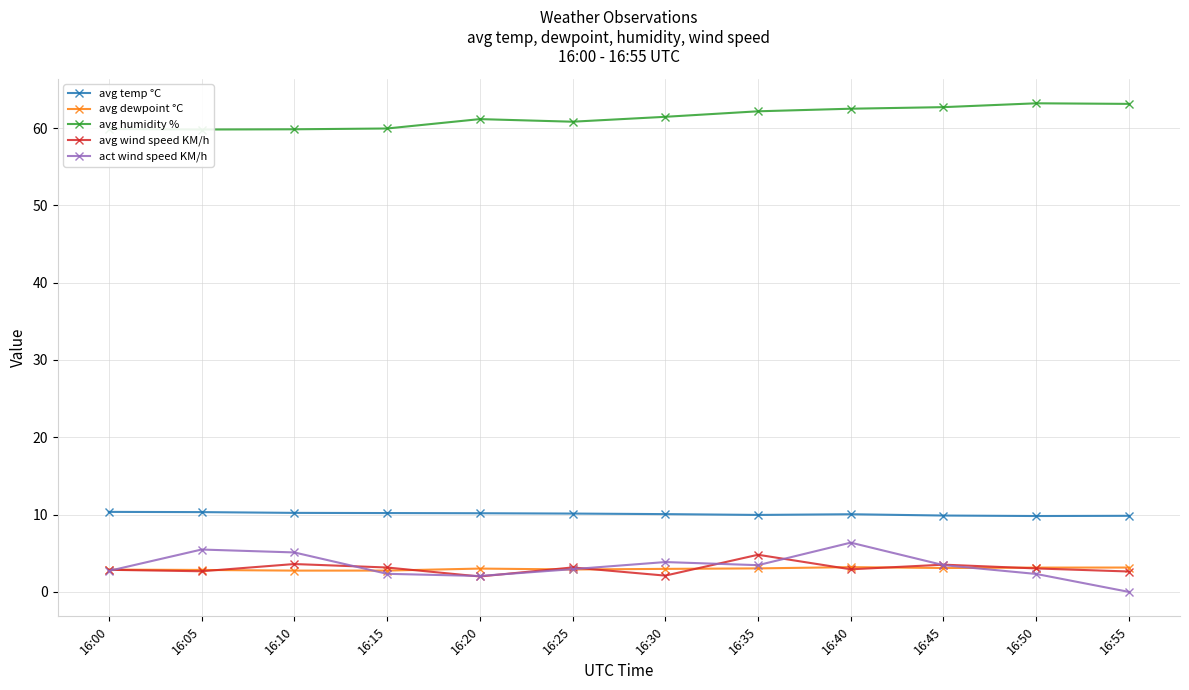

Which series changed the most between 16:20 and 16:25?

avg wind speed KM/h